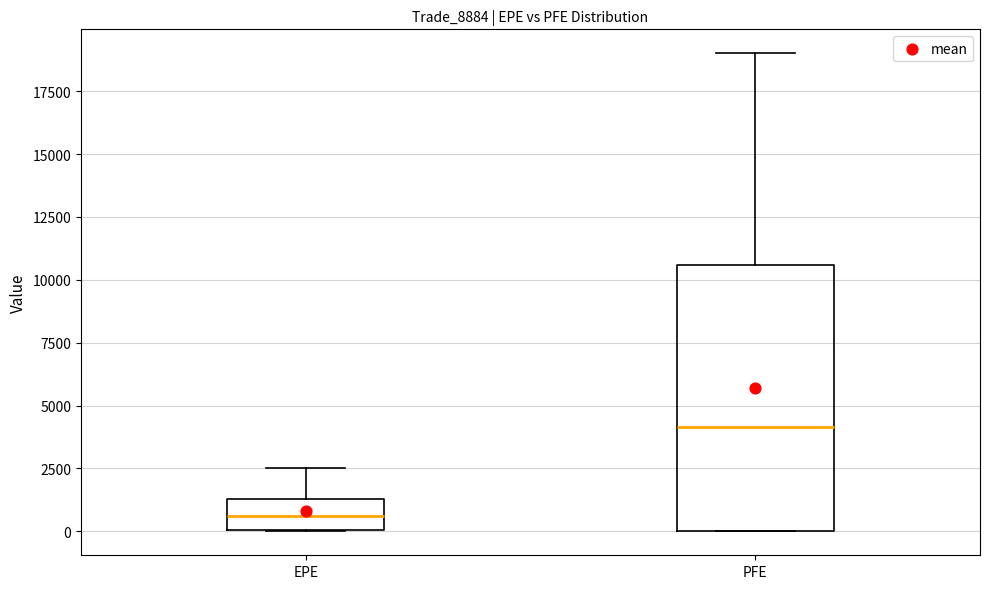

Where is the lower edge of the box for PFE on the y-axis? The values are not printed on the chart, so give them approximately, as read against the axis.

0